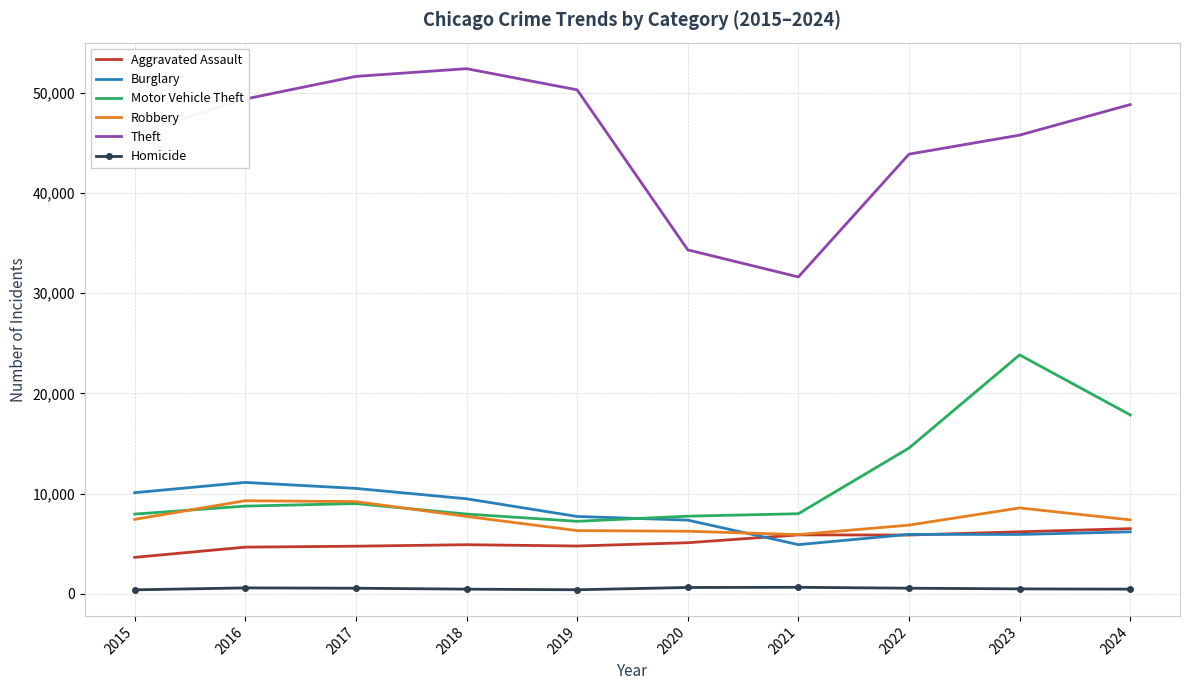

The value of Aggravated Assault at 2017 is 7316. True or false?

False